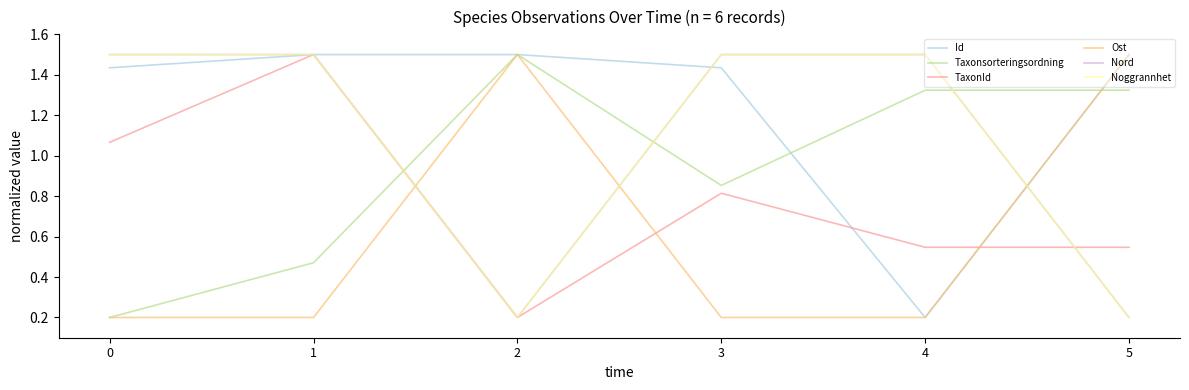

True or false: Nord has a value of 0.2 at 5.

True